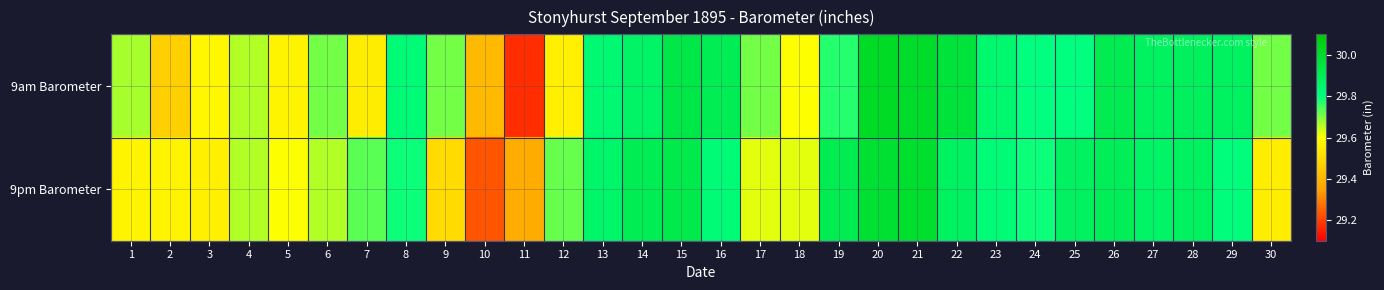

Reading right to left, extract all data points from this chart.

9am Barometer: 30=29.7	29=29.9	28=29.9	27=29.9	26=29.9	25=29.8	24=29.8	23=29.8	22=30.0	21=30.0	20=30.0	19=29.8	18=29.6	17=29.7	16=29.9	15=29.9	14=29.9	13=29.8	12=29.6	11=29.2	10=29.4	9=29.7	8=29.8	7=29.6	6=29.7	5=29.6	4=29.7	3=29.6	2=29.5	1=29.7
9pm Barometer: 30=29.6	29=29.8	28=29.9	27=29.9	26=29.9	25=29.9	24=29.8	23=29.8	22=29.9	21=30.0	20=30.0	19=29.9	18=29.6	17=29.6	16=29.8	15=29.9	14=29.9	13=29.9	12=29.7	11=29.4	10=29.2	9=29.5	8=29.8	7=29.7	6=29.7	5=29.6	4=29.7	3=29.6	2=29.6	1=29.6